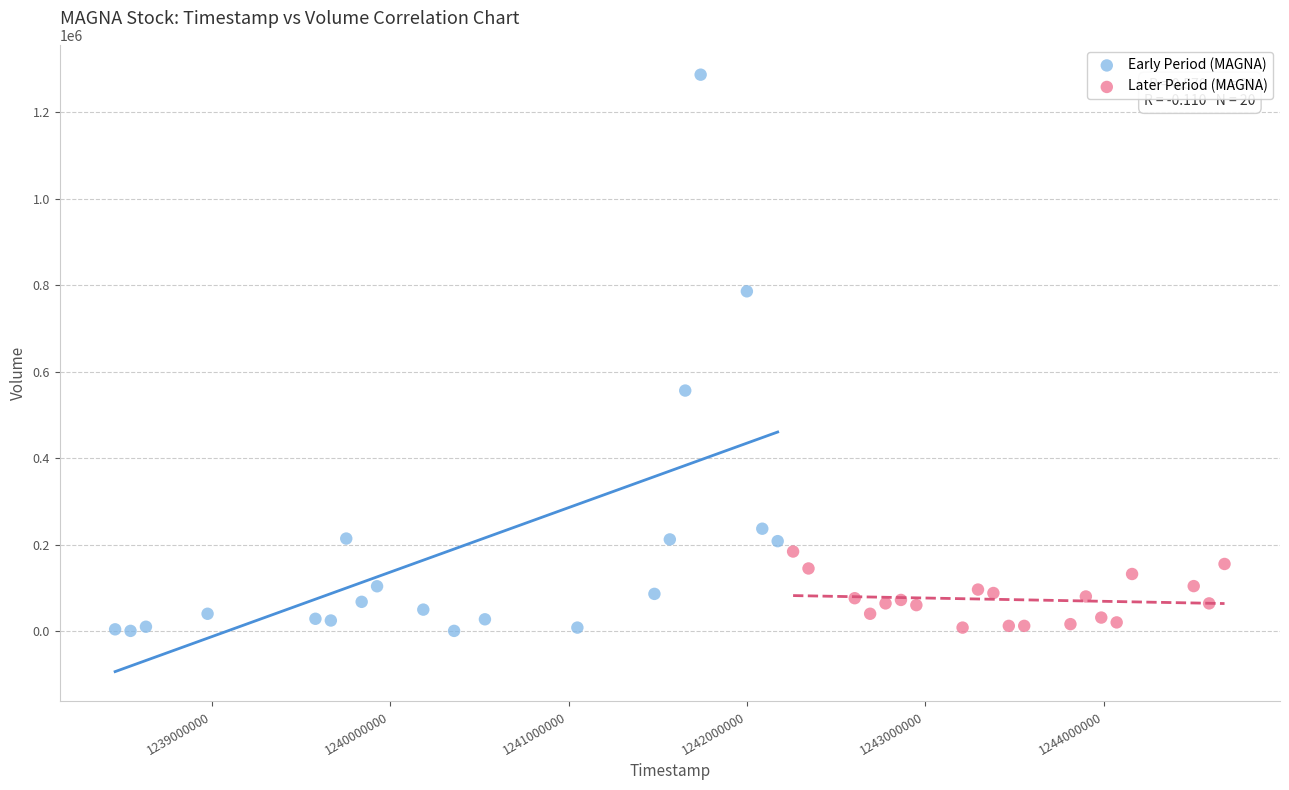

Which series has the largest Y range (max minus min)?

Early Period (MAGNA)